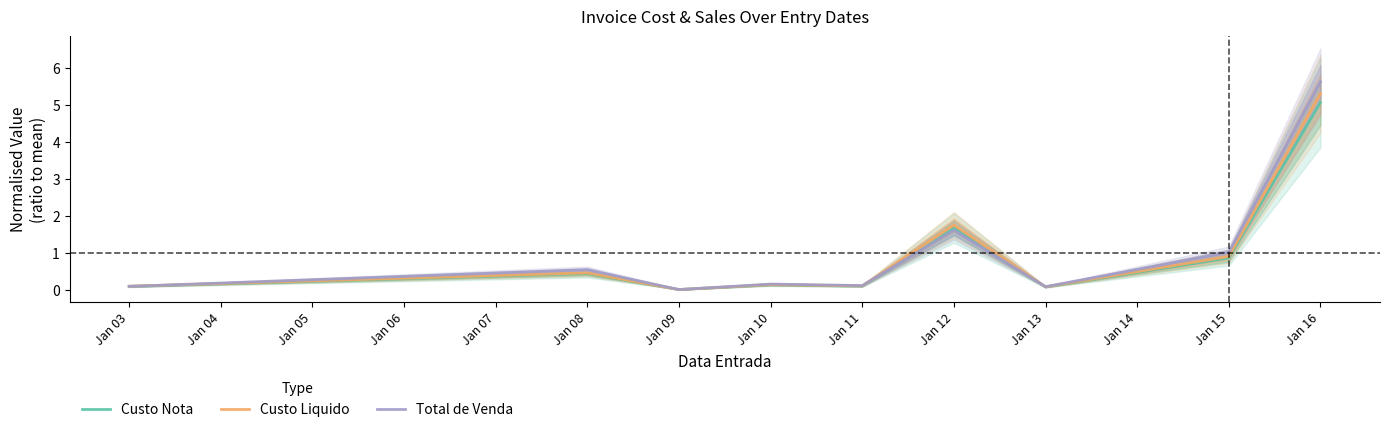

True or false: Custo Liquido has a value of 0.1 at Jan 10.

True